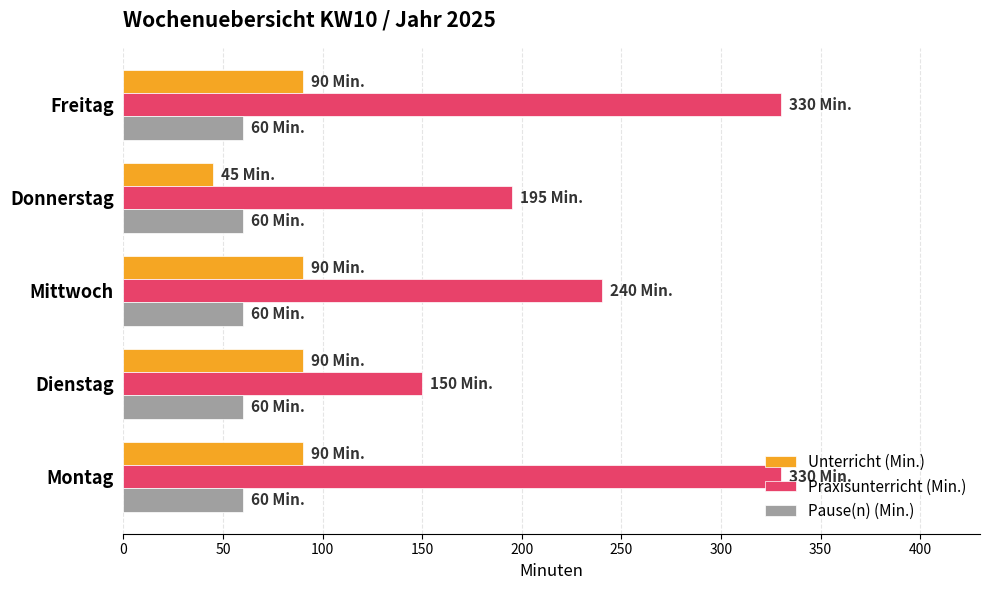

What is the maximum value shown in the chart?

330